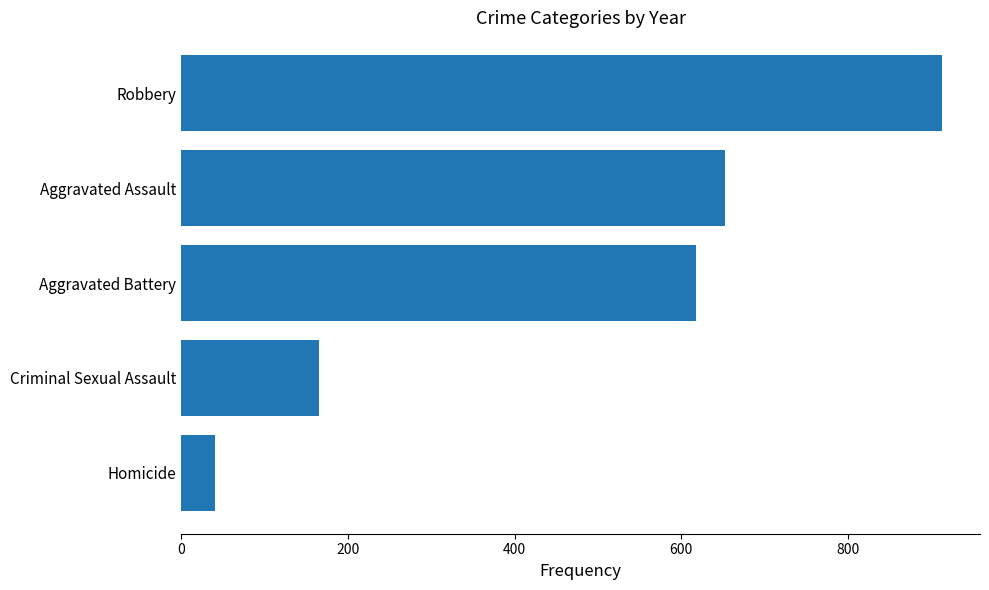

Where is the data nearest to the value 477?

Aggravated Battery